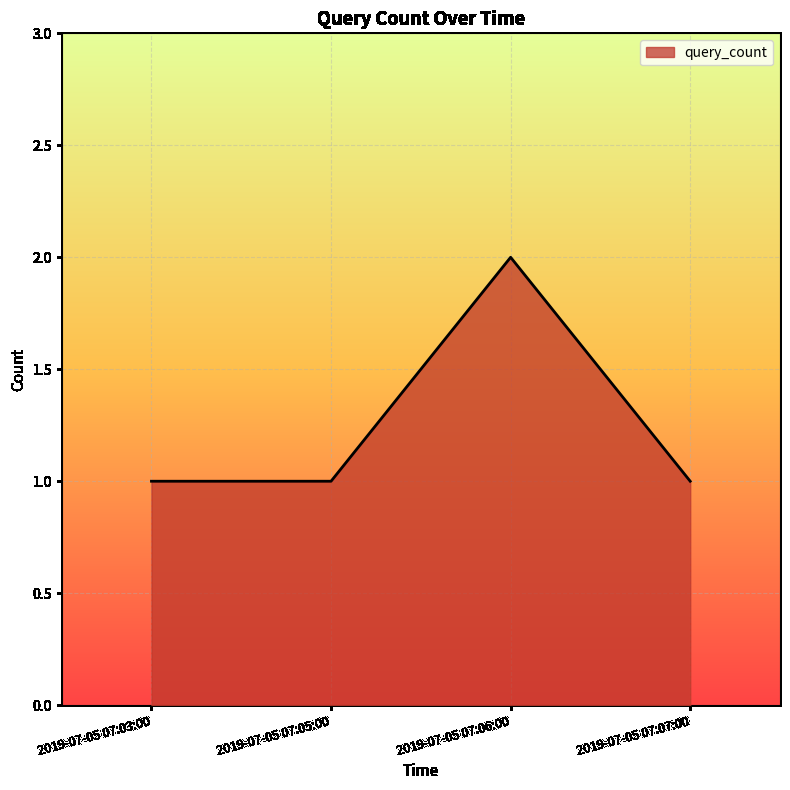

Is it true that the value at 2019-07-05 07:07:00 is 2?

False